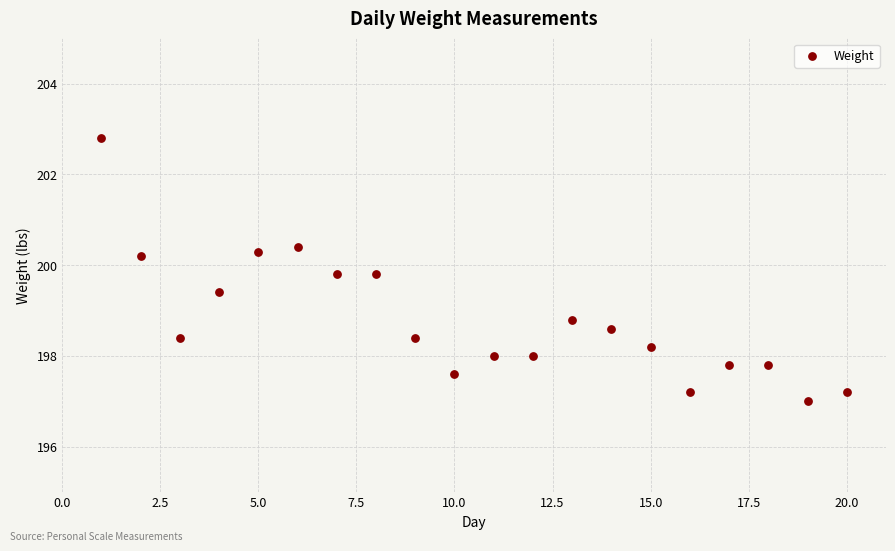

What Y value in the scatter plot is closest to 199?

198.8